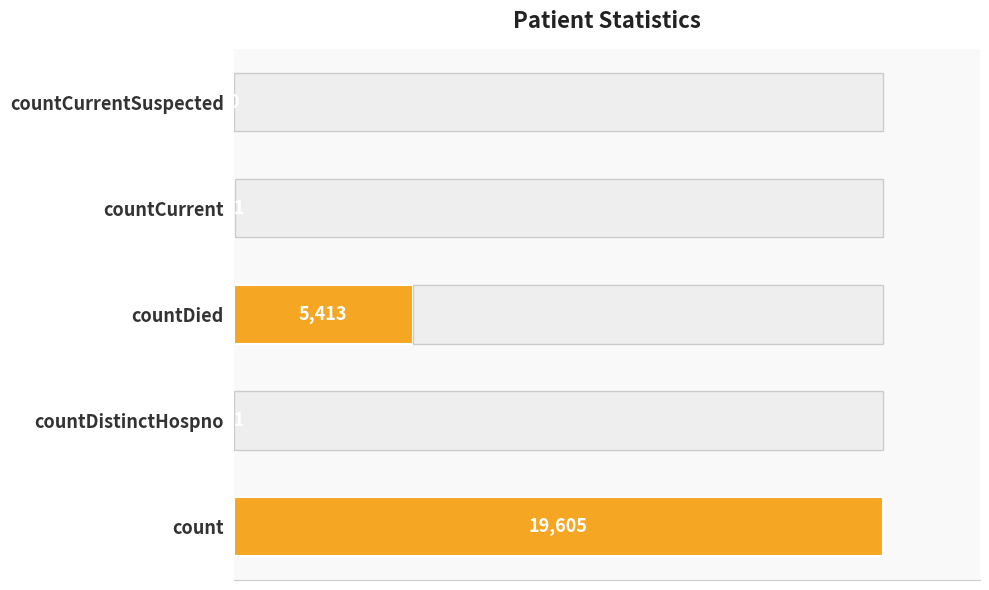

What is the change in value from countDistinctHospno to countDied?

+5392